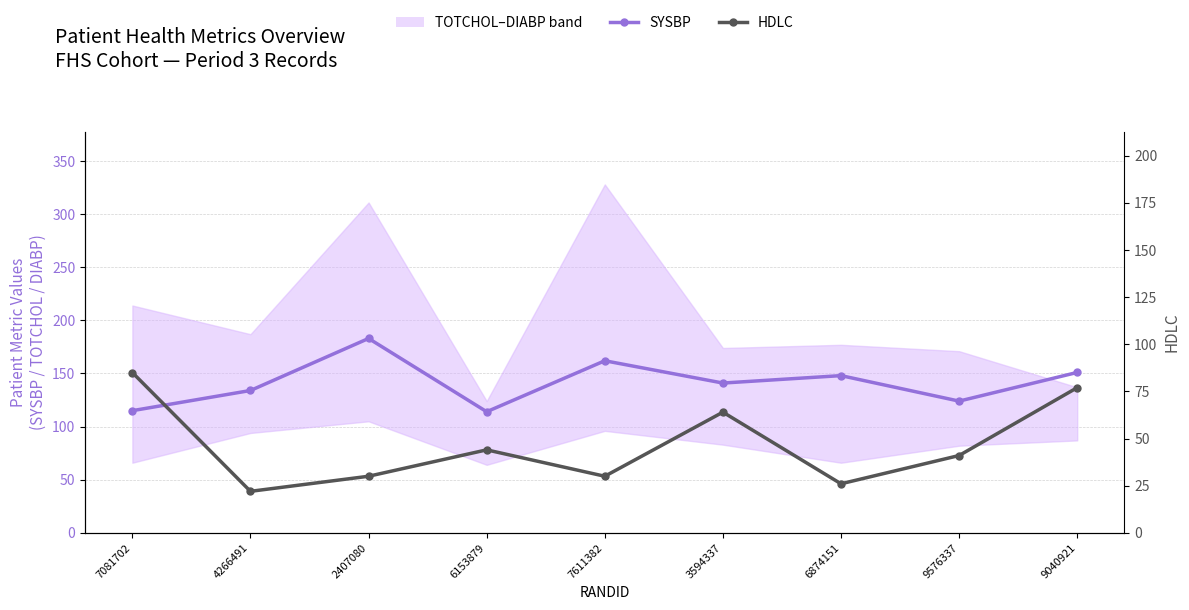

What is the difference between the maximum and minimum values in the HDLC series?

63